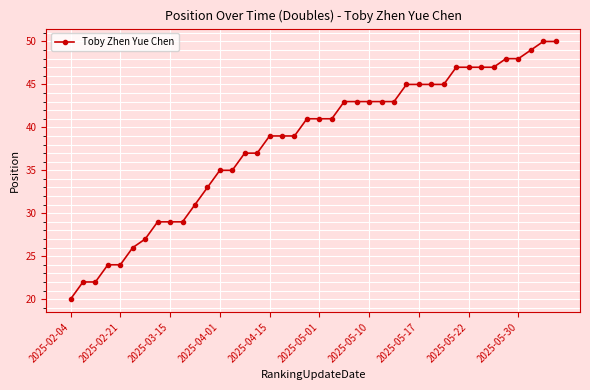

Does the chart have visible grid lines?

Yes